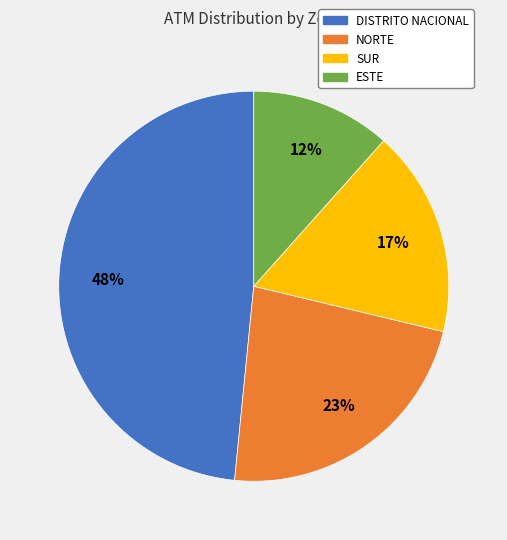

Does any single category account for the majority?

No